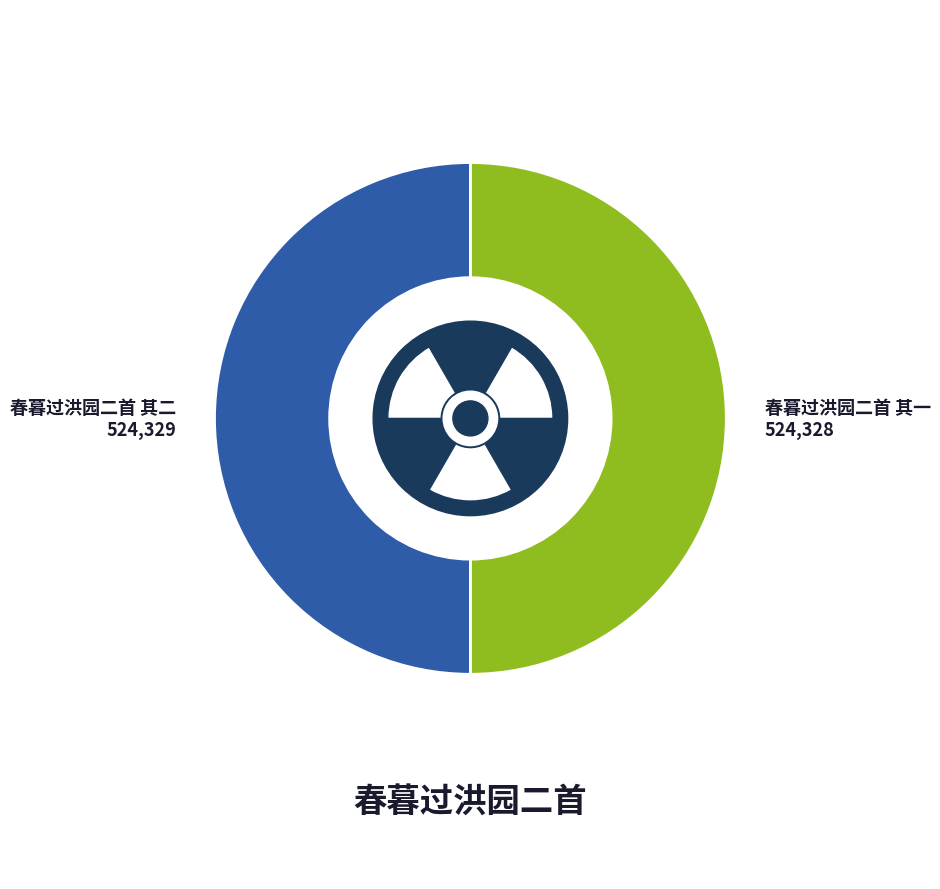

To the nearest percent, what is the average slice percentage?

50%